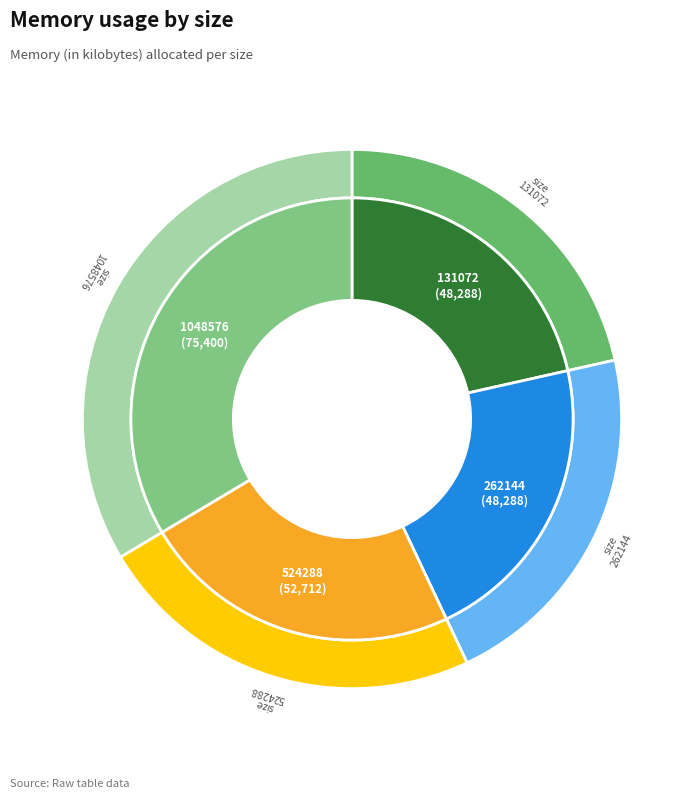

Rank the categories by value from highest to lowest.

1048576, 524288, 131072, 262144